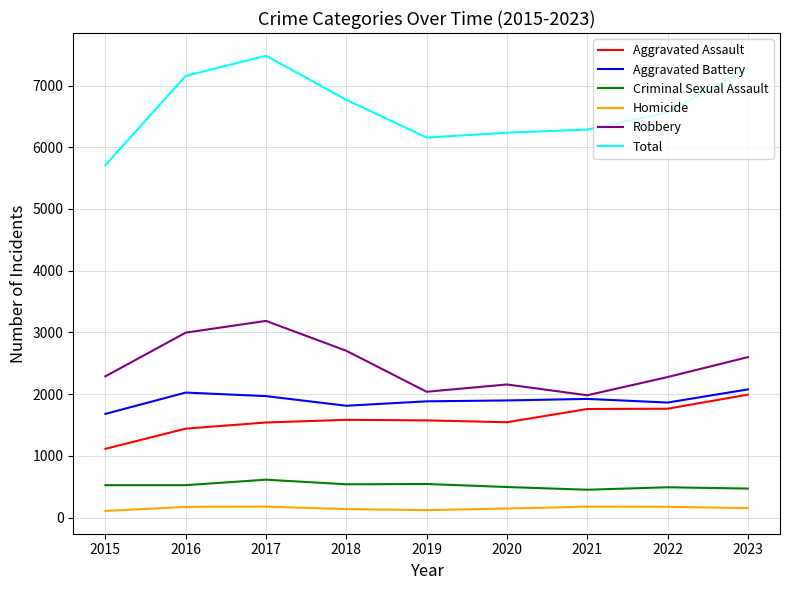

What is the difference between the Robbery values at 2021 and 2020?

175